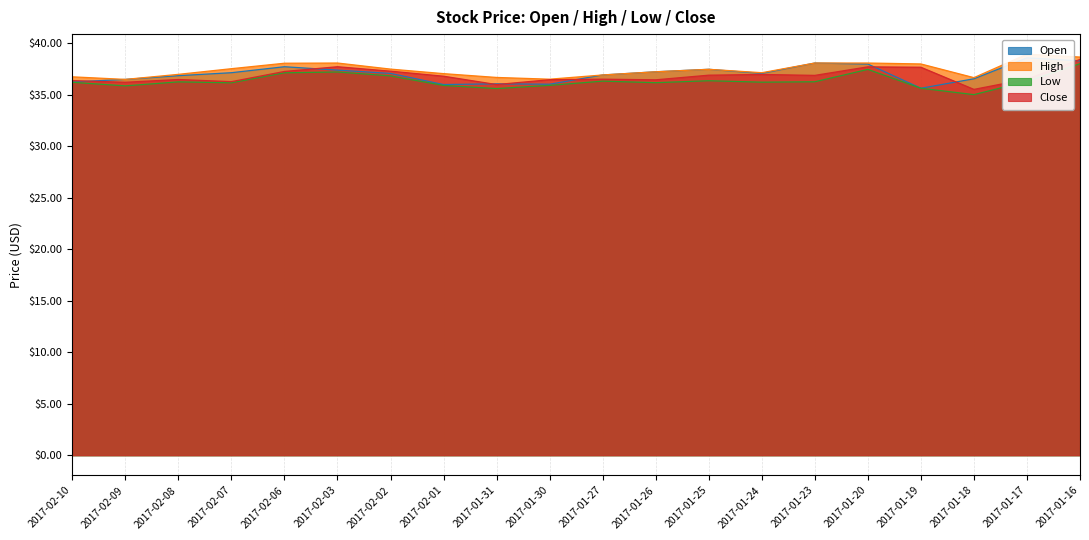

What is the label of the 14th point from the left?

2017-01-24